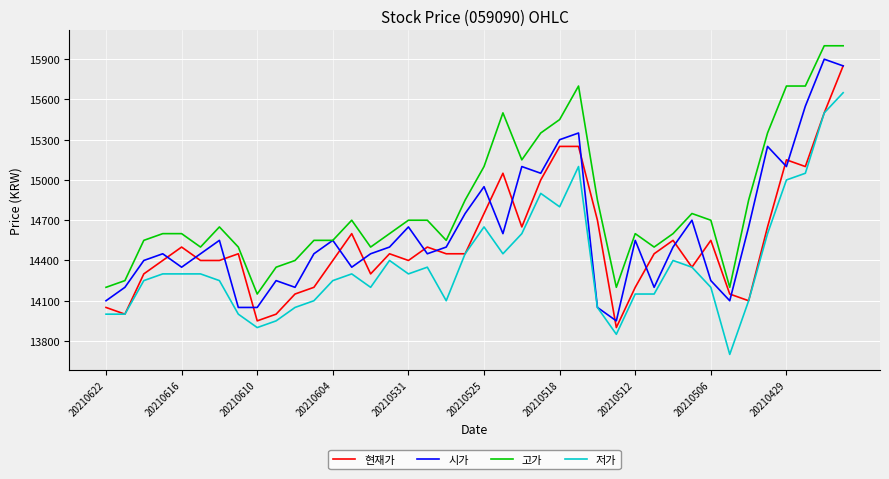

What is the lowest value of the 현재가 series?

13900